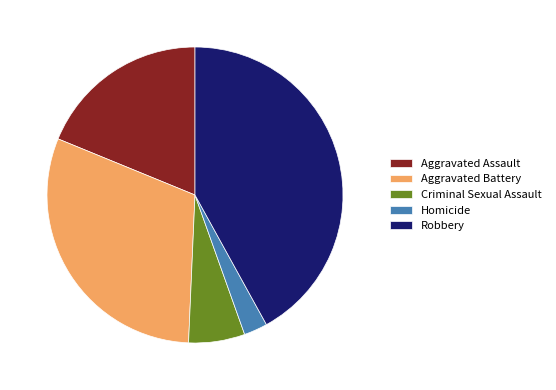

The Aggravated Battery slice represents 22% of the pie. True or false?

False